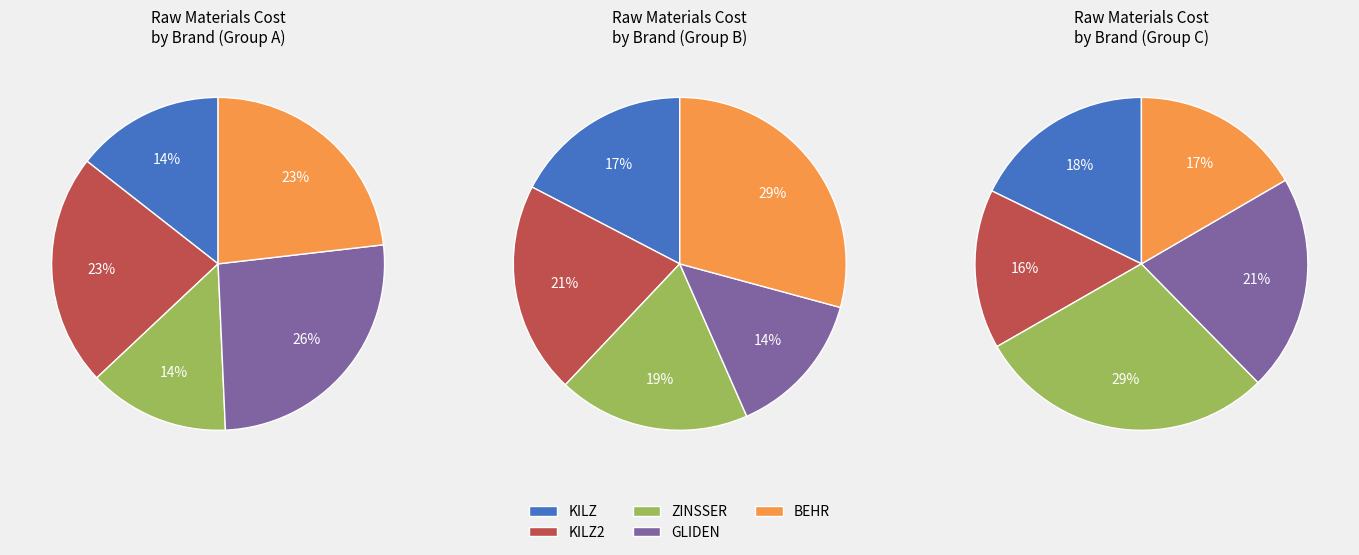

Which has a higher value, GLIDEN or BEHR?

GLIDEN